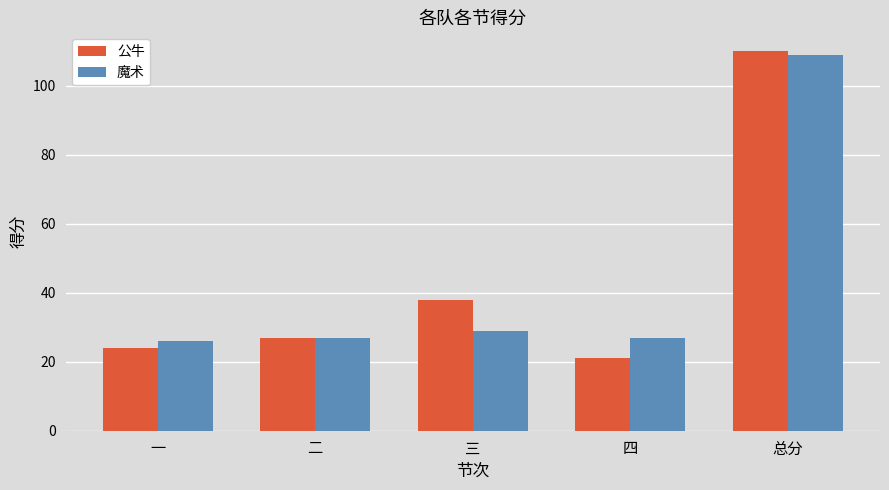

Reading left to right, what are all the values shown in this chart?

公牛: 一=24	二=27	三=38	四=21	总分=110
魔术: 一=26	二=27	三=29	四=27	总分=109